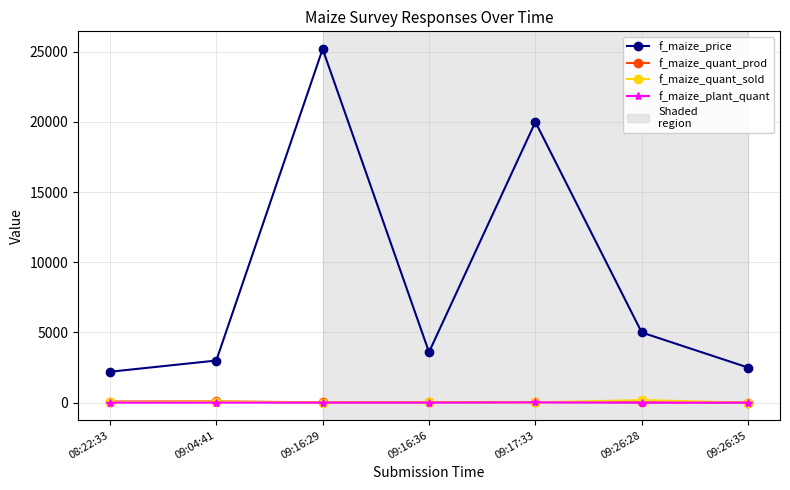

Where do f_maize_quant_sold and f_maize_quant_prod first cross each other?

09:17:33 and 09:26:28